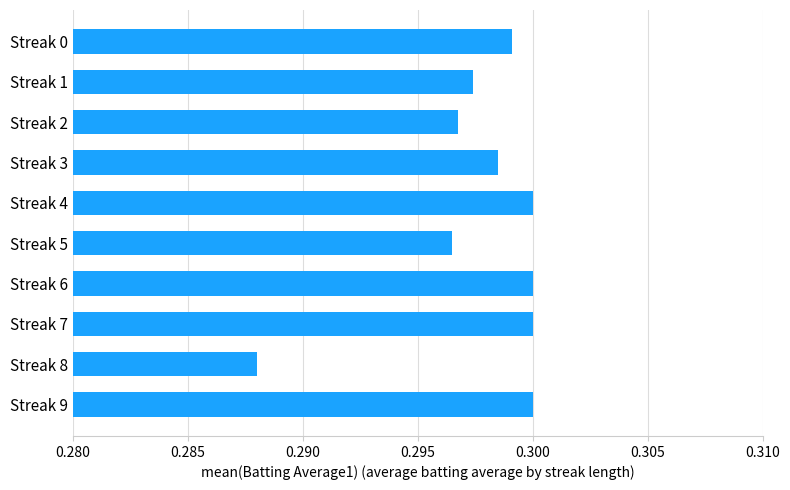

At which category does the chart reach its minimum across all series?

Streak 8